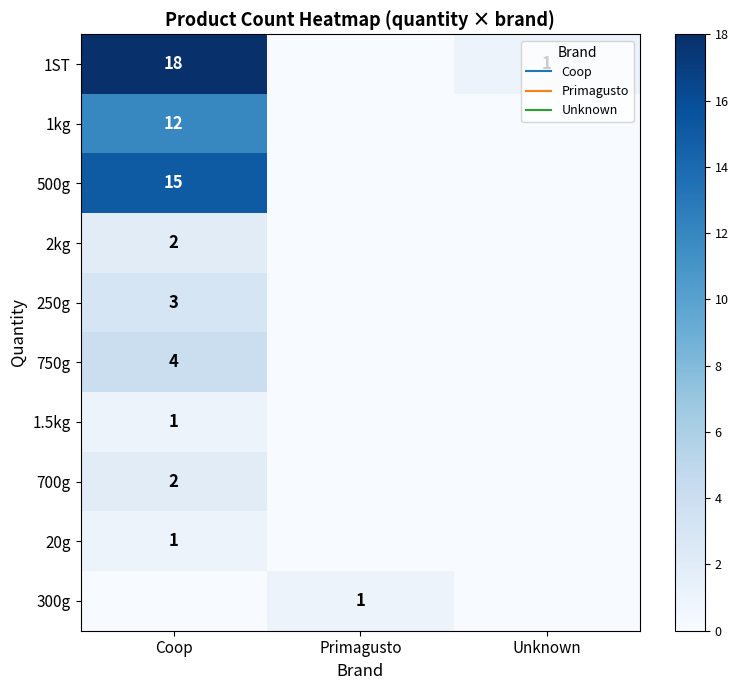

At how many categories does at least one series exceed 14?

1